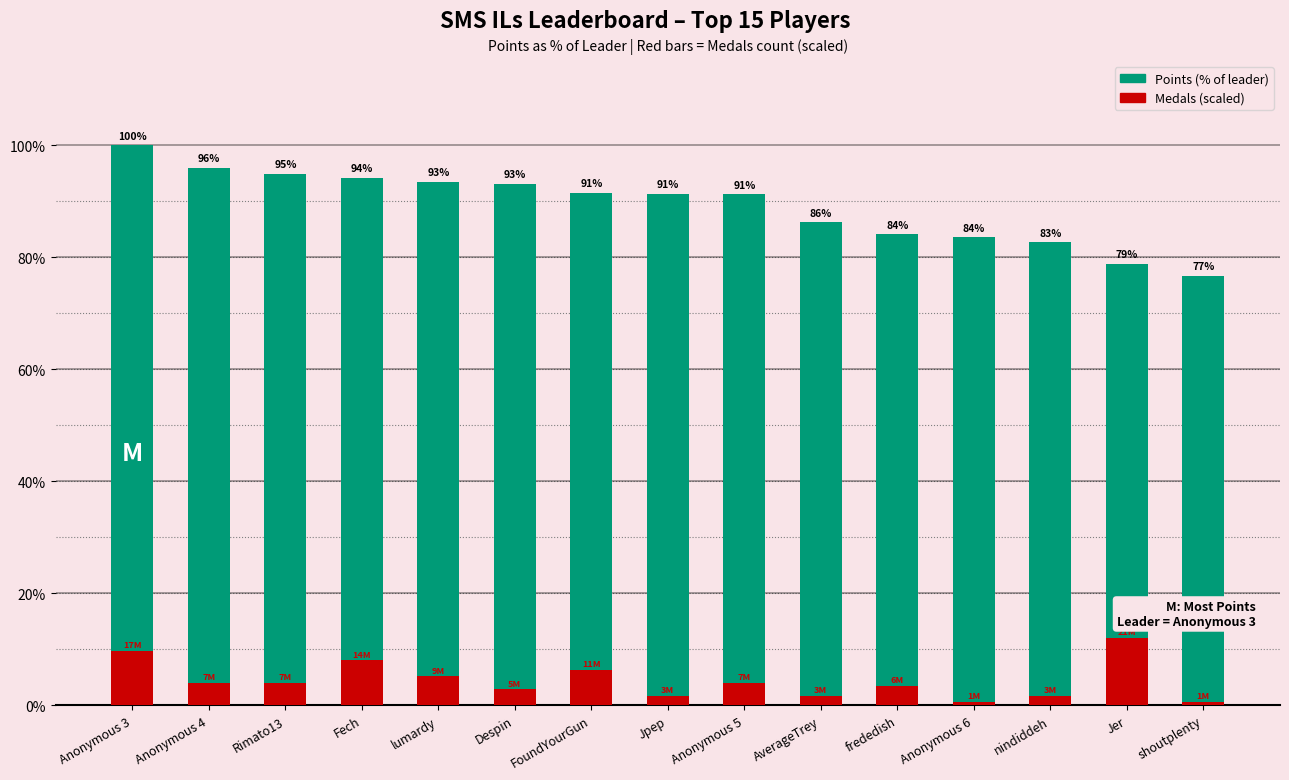

True or false: Points (% of leader) has a value of 136.2 at Fech.

False